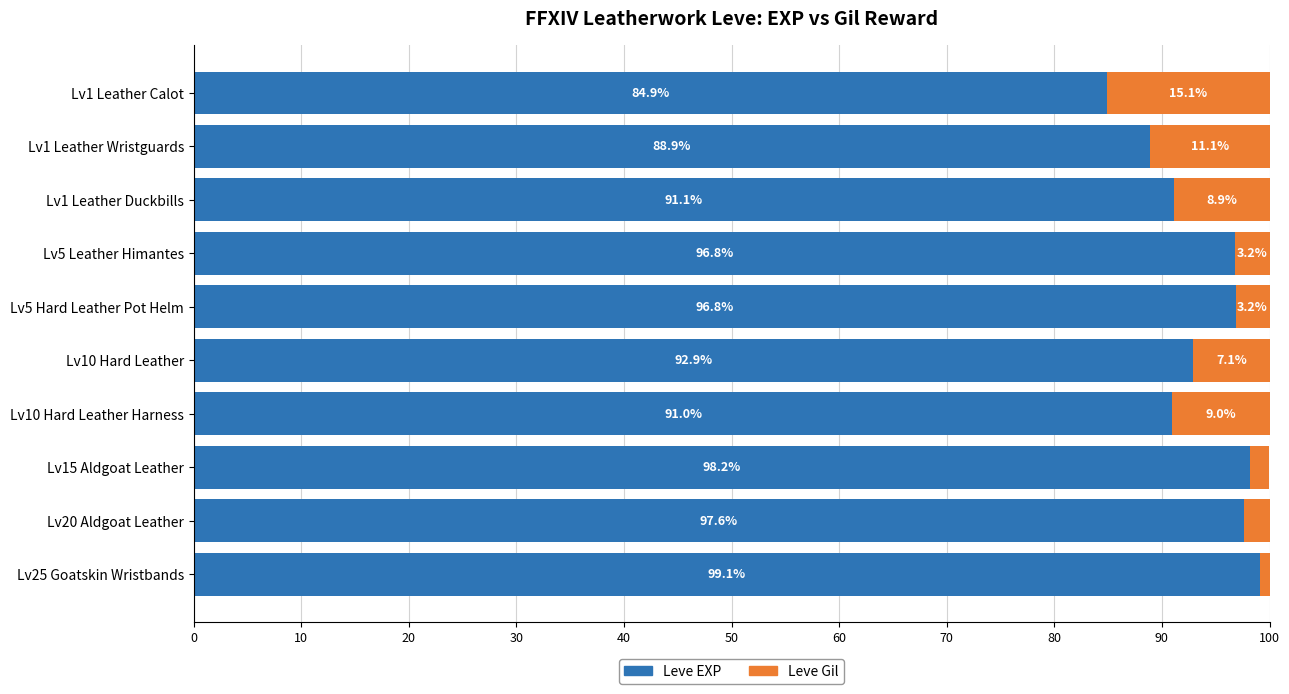

What is the minimum value for Leve EXP?

84.9